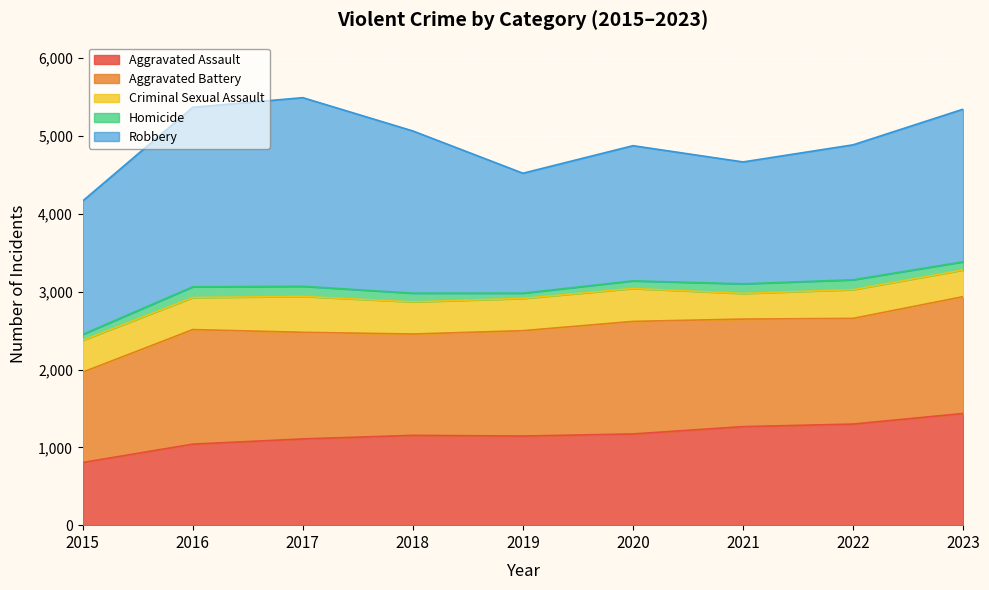

True or false: Aggravated Assault and Aggravated Battery intersect in this chart.

False